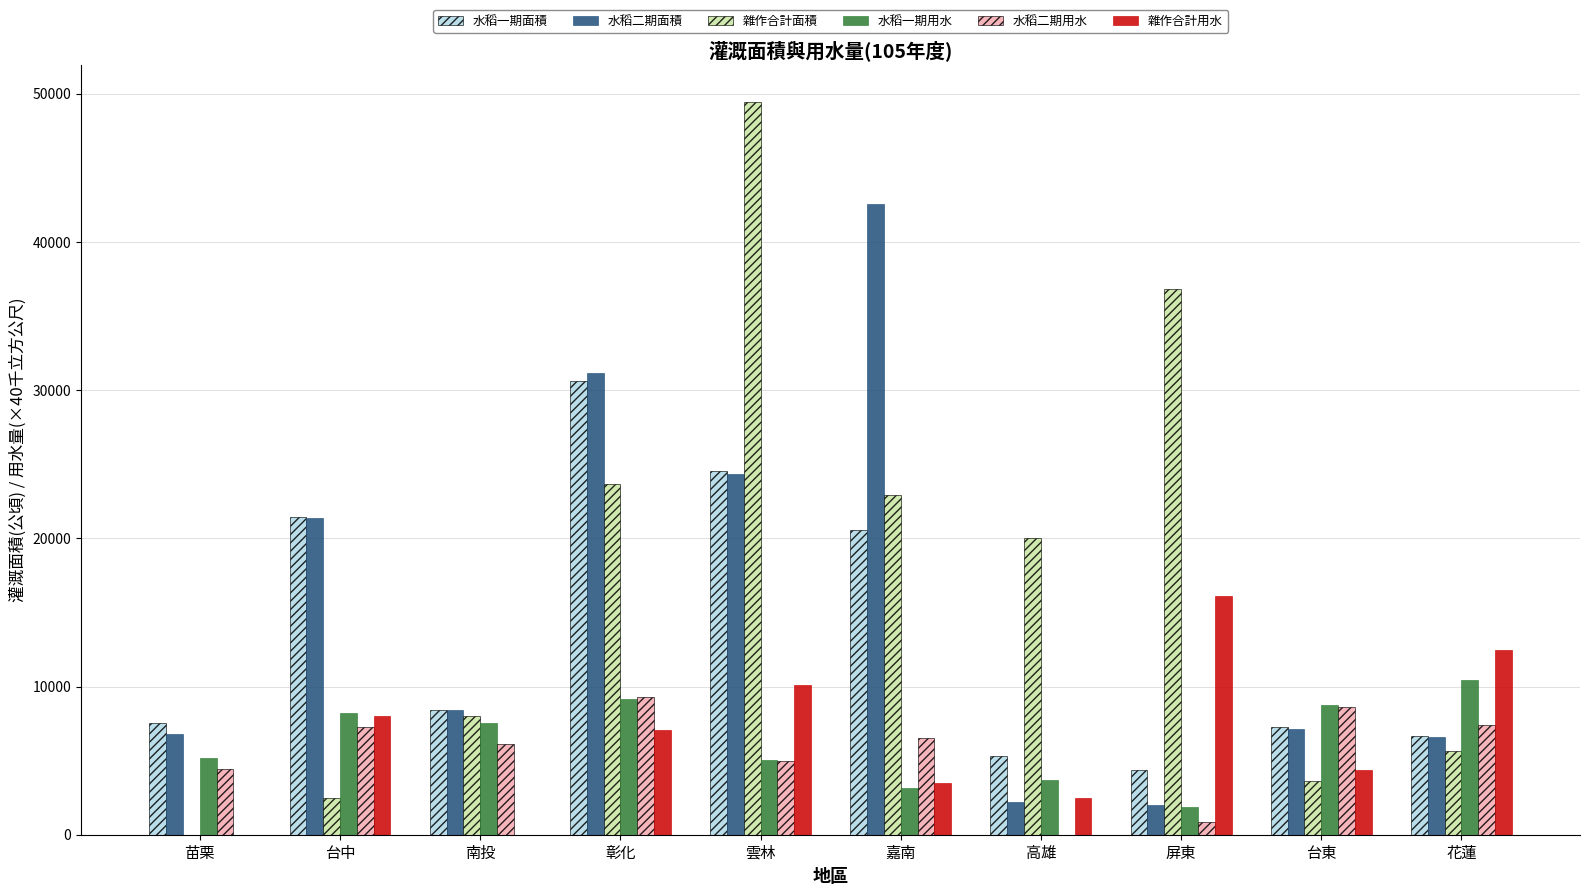

What is the approximate value of 雜作合計面積 at 屏東?

36840.0